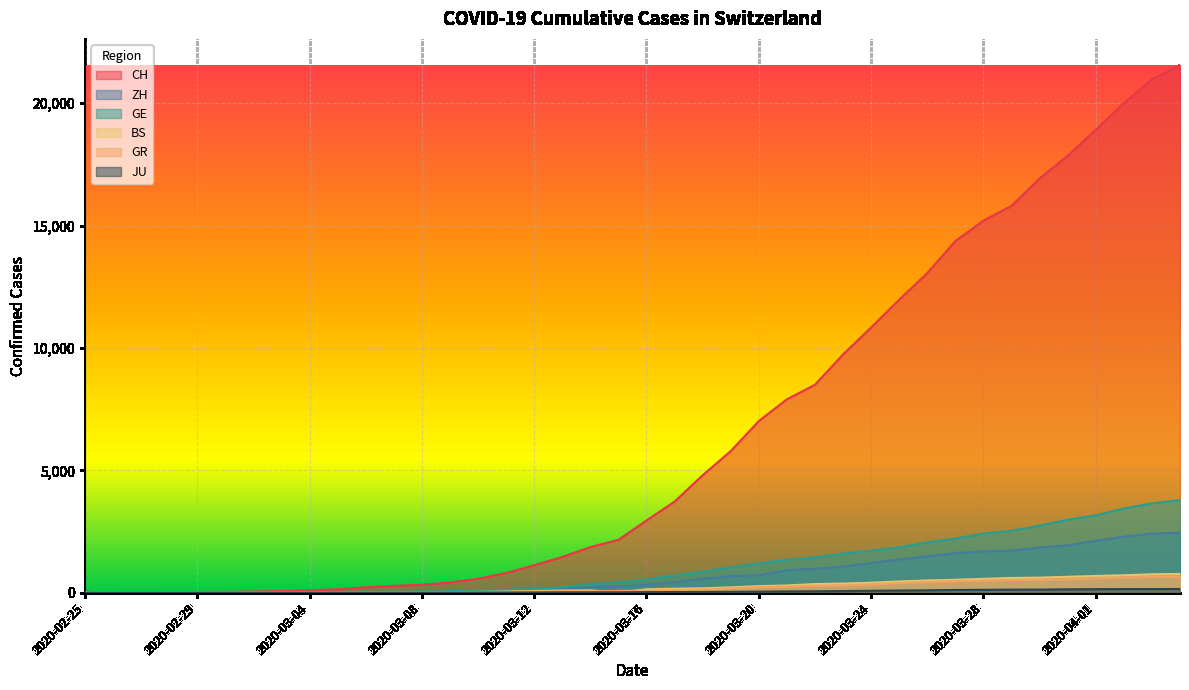

What is the total value across all series at 2020-03-14?

2605